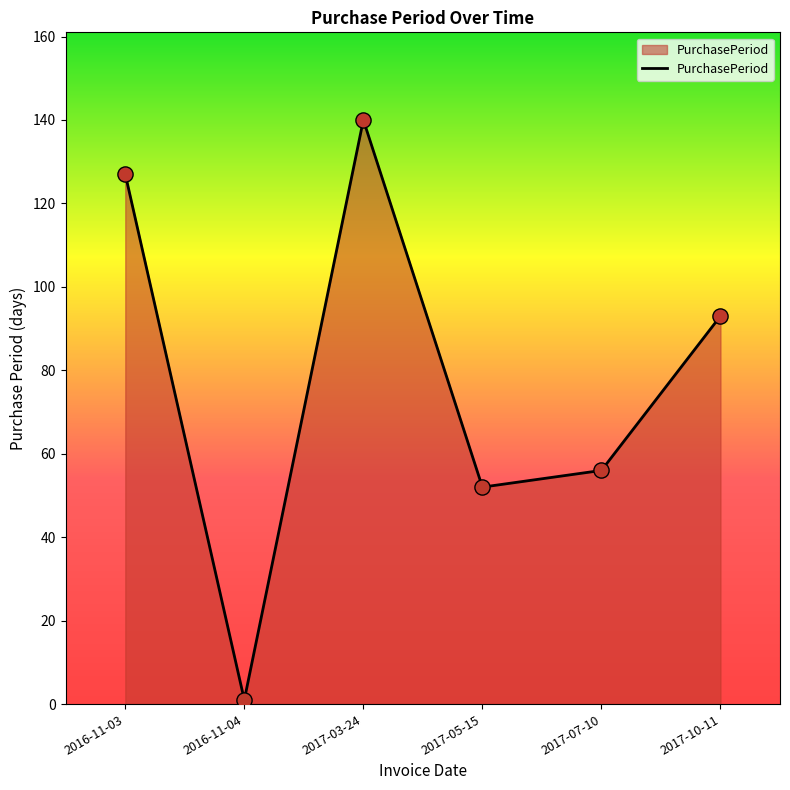

What is the change in value from 2016-11-03 to 2017-05-15?

-75